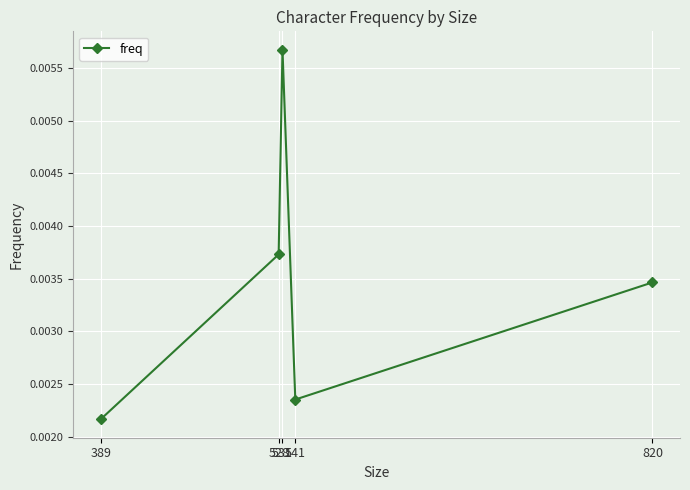

Between 531 and 528, which is larger?

531